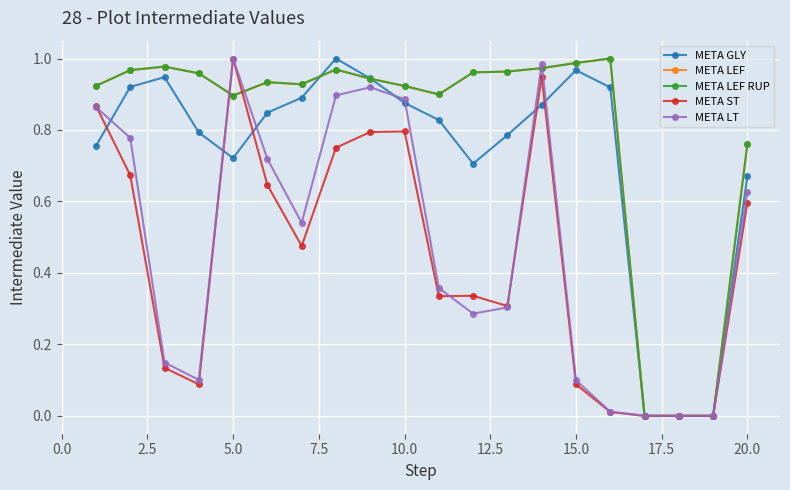

Does the chart have visible grid lines?

Yes